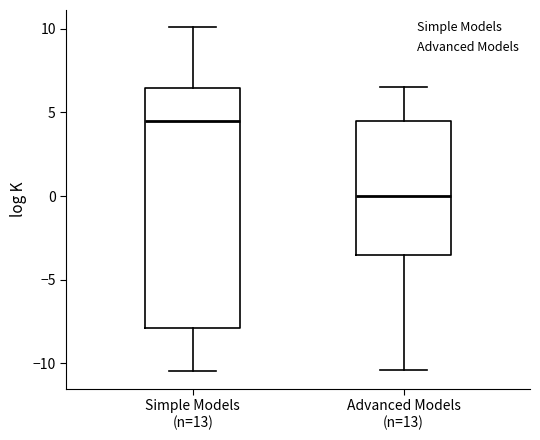

Which box has the highest median line?

Simple Models (n=13)